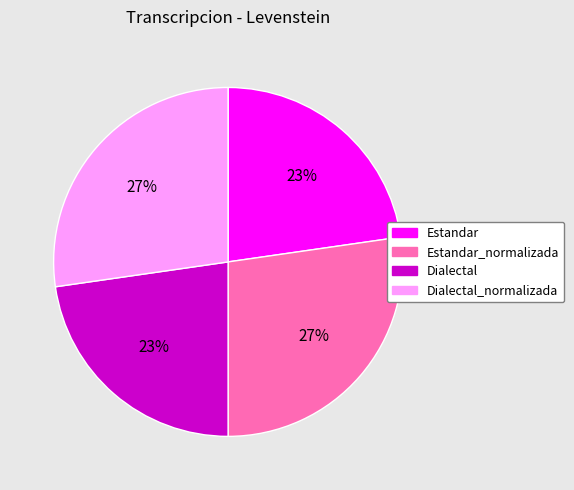

Combined, do Dialectal_normalizada and Estandar_normalizada account for over 50%?

Yes